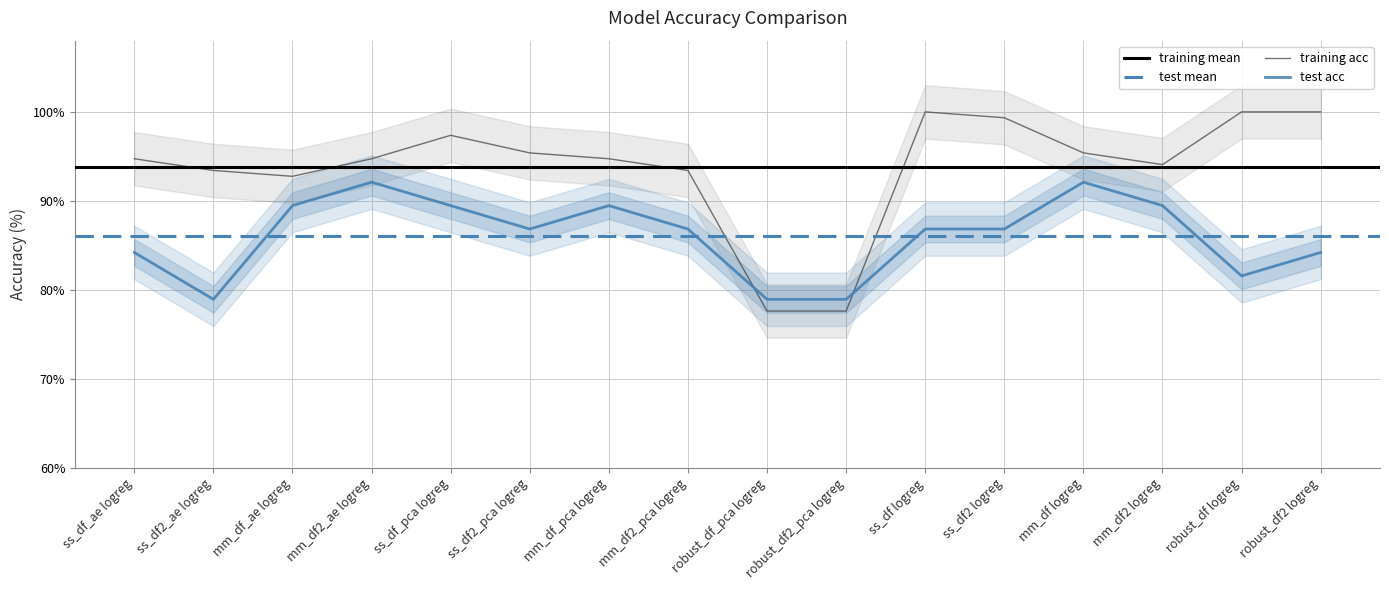

Which series ends up on top after the final intersection of training acc and test acc?

training acc